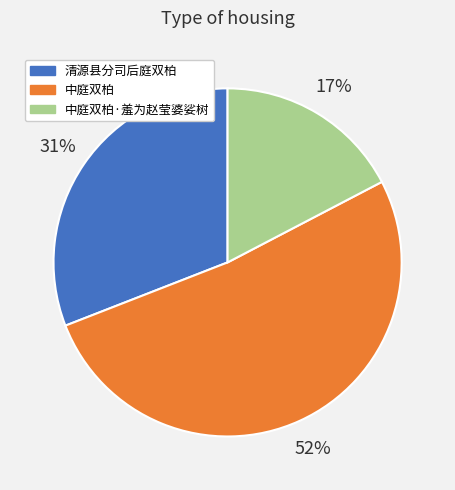

To the nearest percent, what percentage of the pie is 清源县分司后庭双柏?

31%